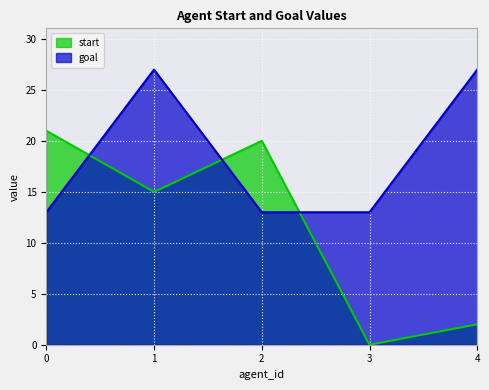

Reading right to left, what are all the values shown in this chart?

start: 4=2	3=0	2=20	1=15	0=21
goal: 4=27	3=13	2=13	1=27	0=13